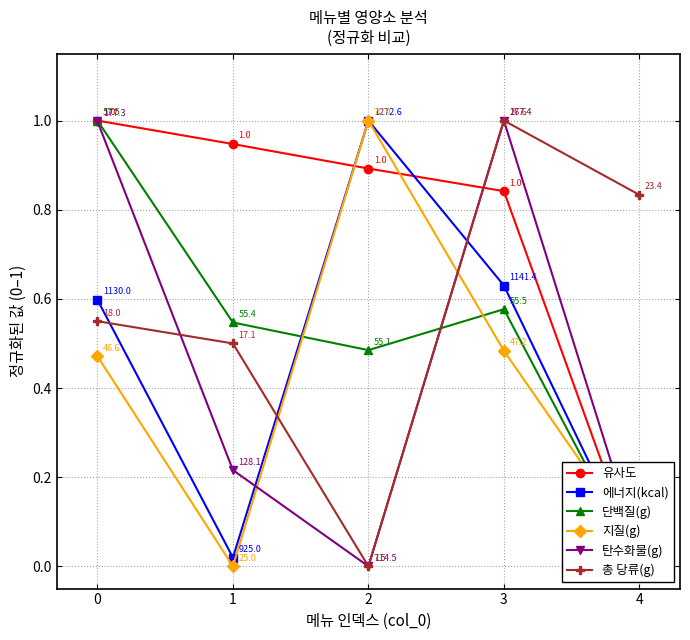

True or false: 유사도 and 단백질(g) cross at least once.

False